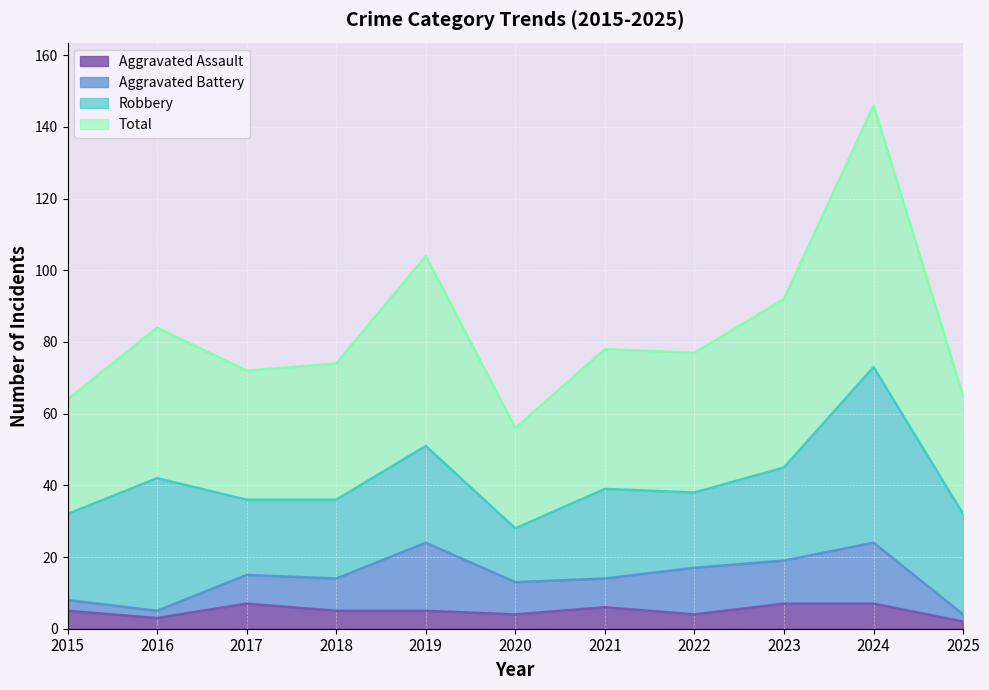

Where is Total nearest to the value 101?

2019